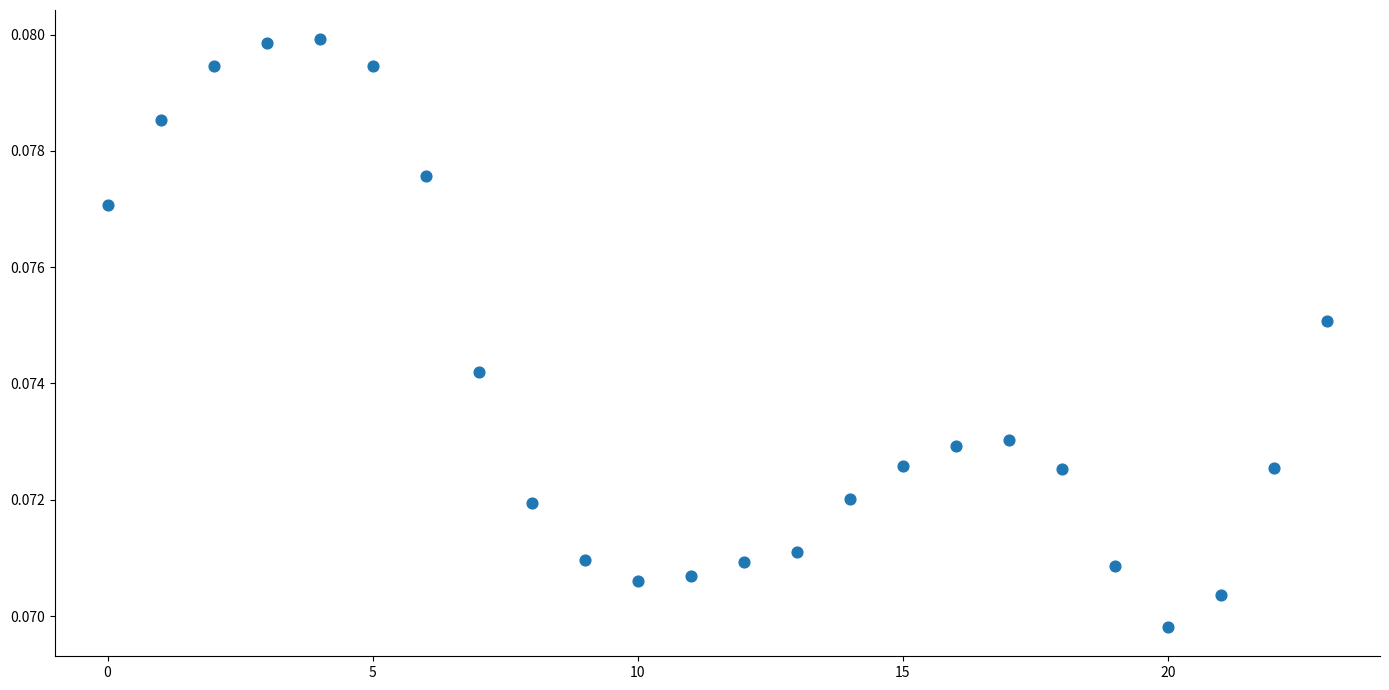

How many data points are displayed?

24